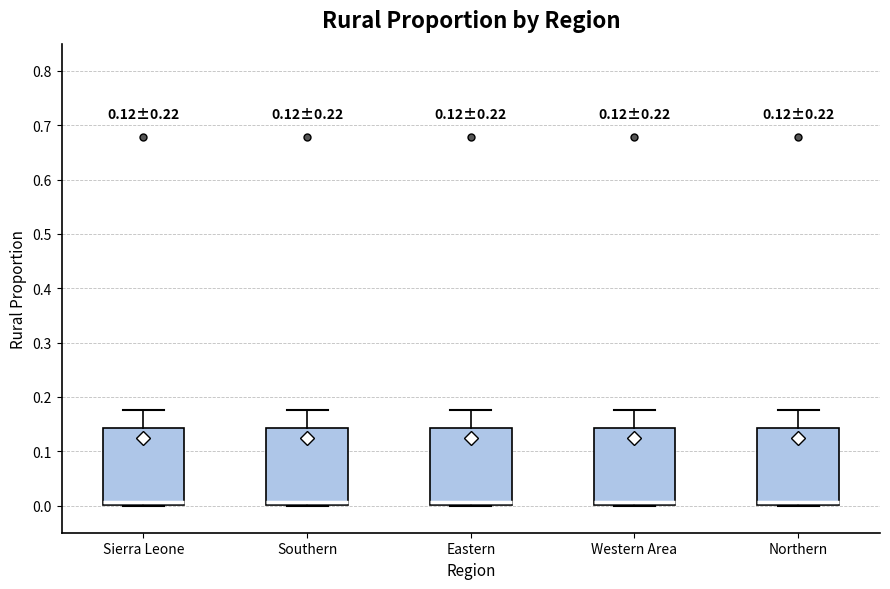

Reading left to right, transcribe this box plot: for each box, give where its median line is, the range the box spans, and where its two whiskers end, as read against the y-axis. The values are not printed on the chart, so give them approximately, as read against the axis.

Sierra Leone: median 0.01, box 0.00 to 0.14, whiskers 0.00 to 0.18
Southern: median 0.01, box 0.00 to 0.14, whiskers 0.00 to 0.18
Eastern: median 0.01, box 0.00 to 0.14, whiskers 0.00 to 0.18
Western Area: median 0.01, box 0.00 to 0.14, whiskers 0.00 to 0.18
Northern: median 0.01, box 0.00 to 0.14, whiskers 0.00 to 0.18